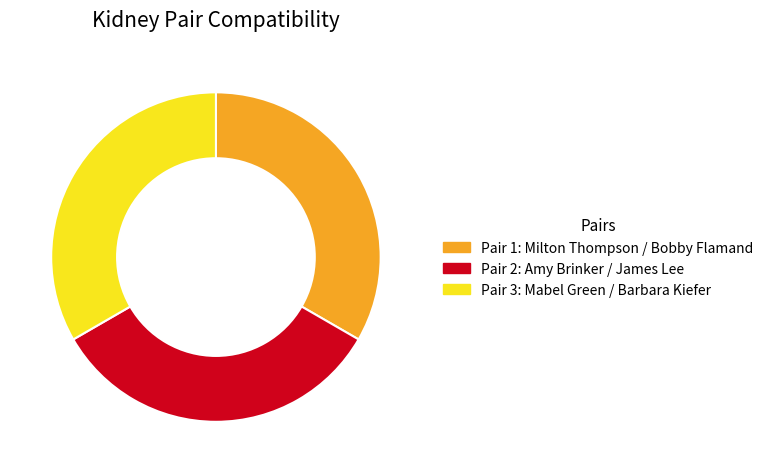

Is there a majority slice in this chart?

No